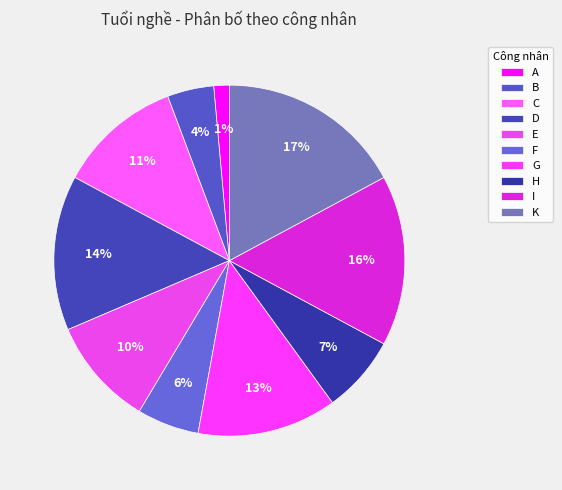

To the nearest percent, what is the difference between the largest and smallest slice percentages?

16%